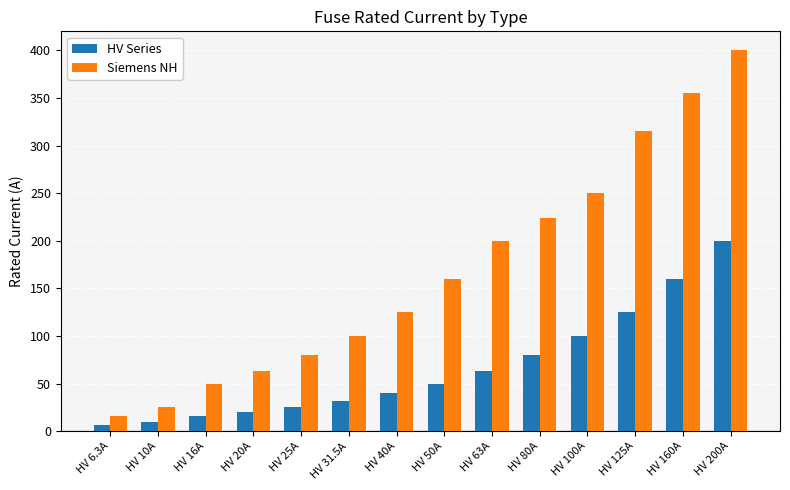

How many bars are there in total?

28